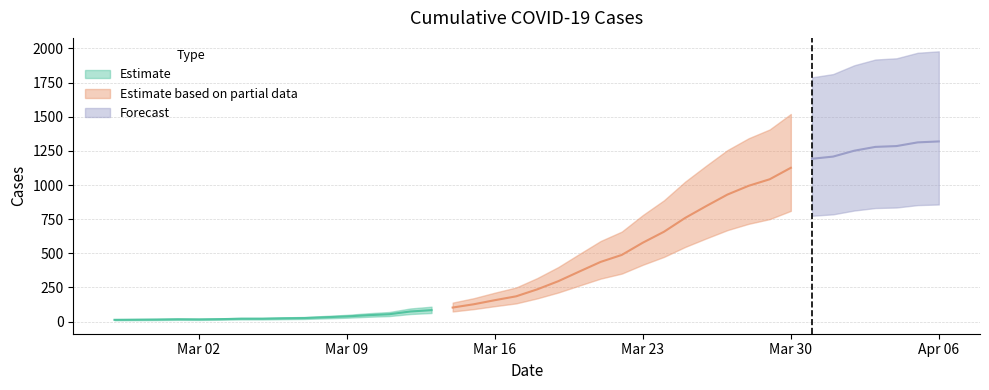

At which label does the data first exceed 236?

2020-03-19